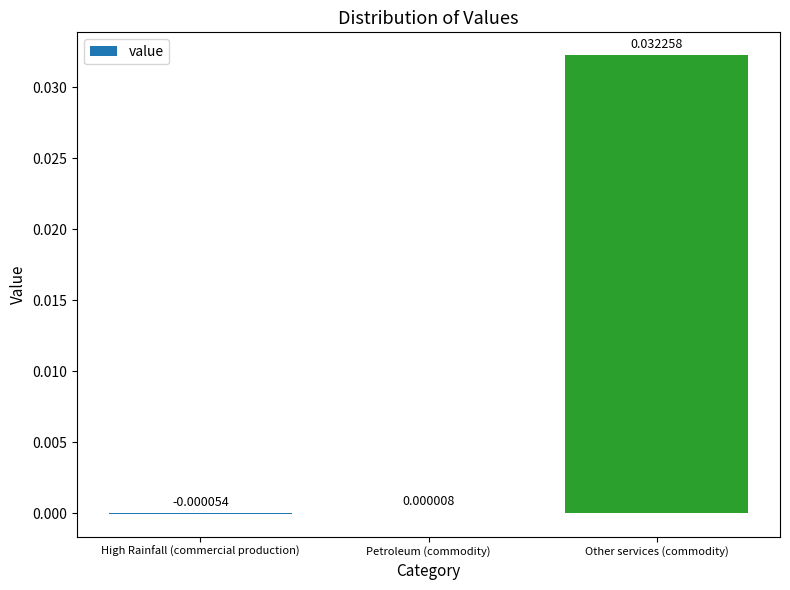

Which category has the highest value across all series?

Other services (commodity)